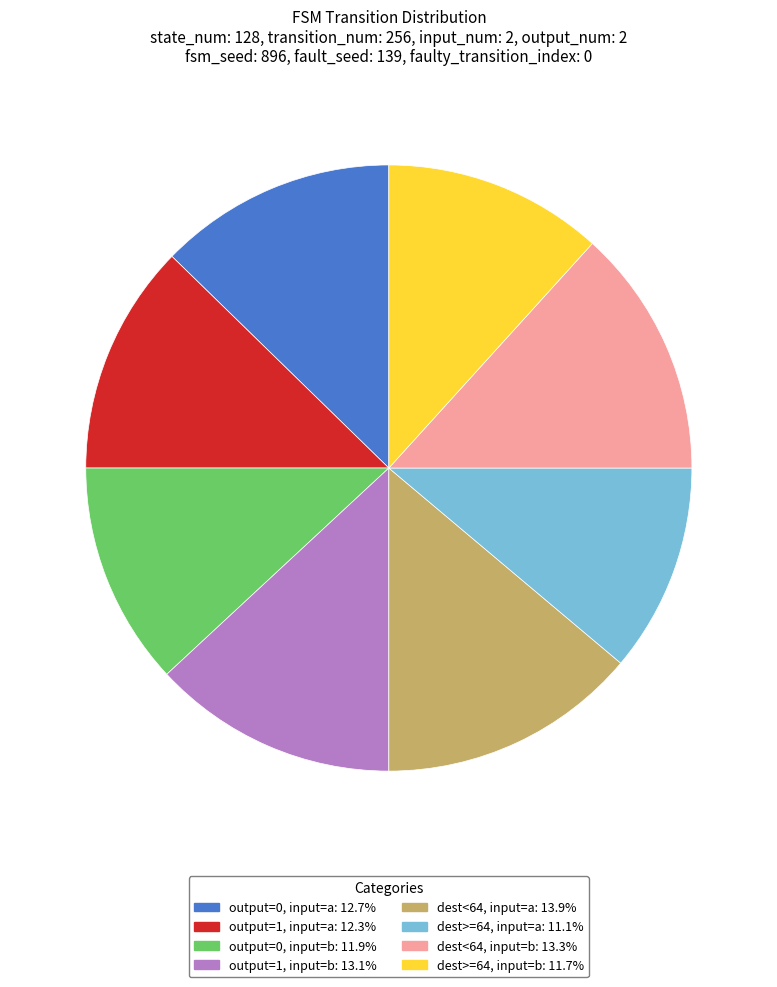

Combined, do output=0, input=a: 12.7% and dest<64, input=b: 13.3% account for over 50%?

No